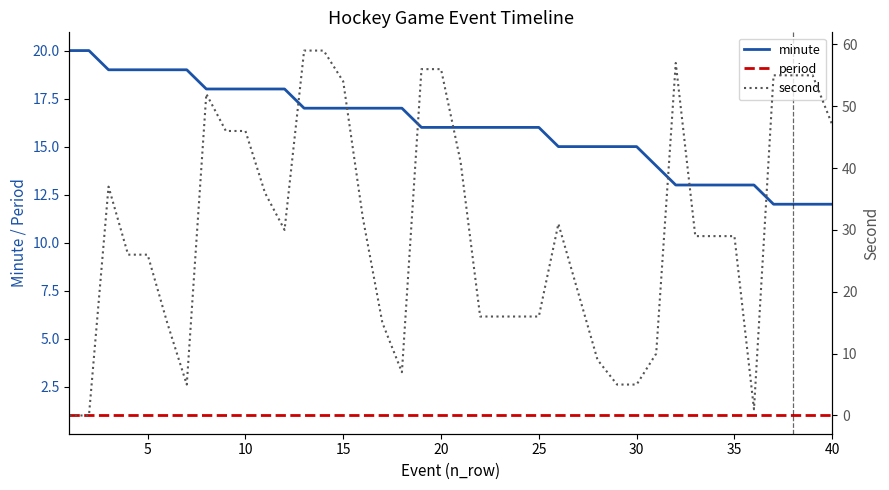

How many categories are shown in the chart?

40